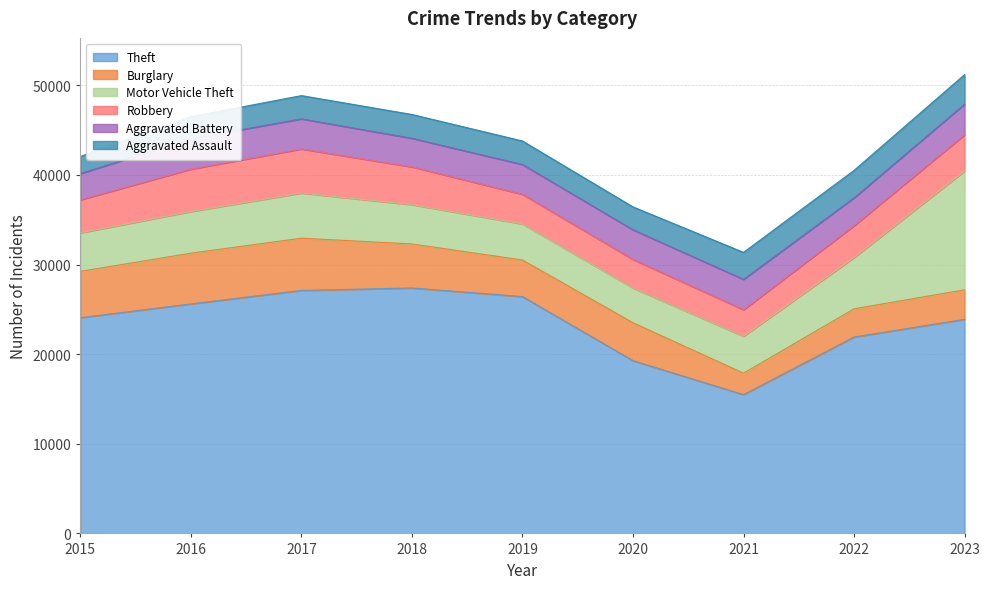

True or false: Burglary and Motor Vehicle Theft intersect in this chart.

True